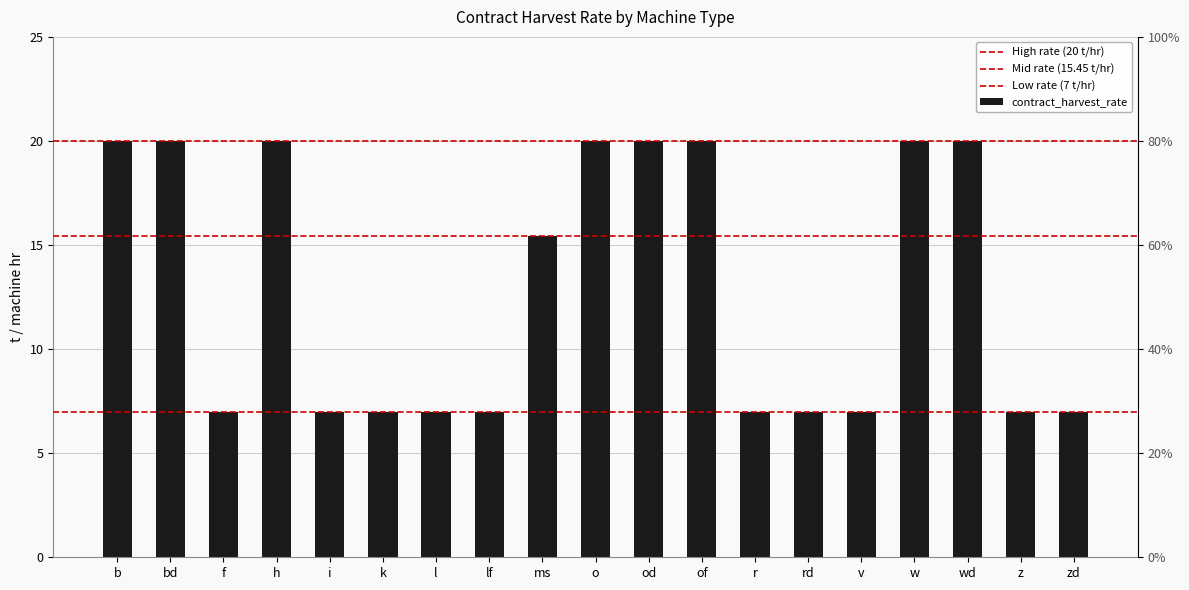

Rank the categories by value from lowest to highest.

f, i, k, l, lf, r, rd, v, z, zd, ms, b, bd, h, o, od, of, w, wd